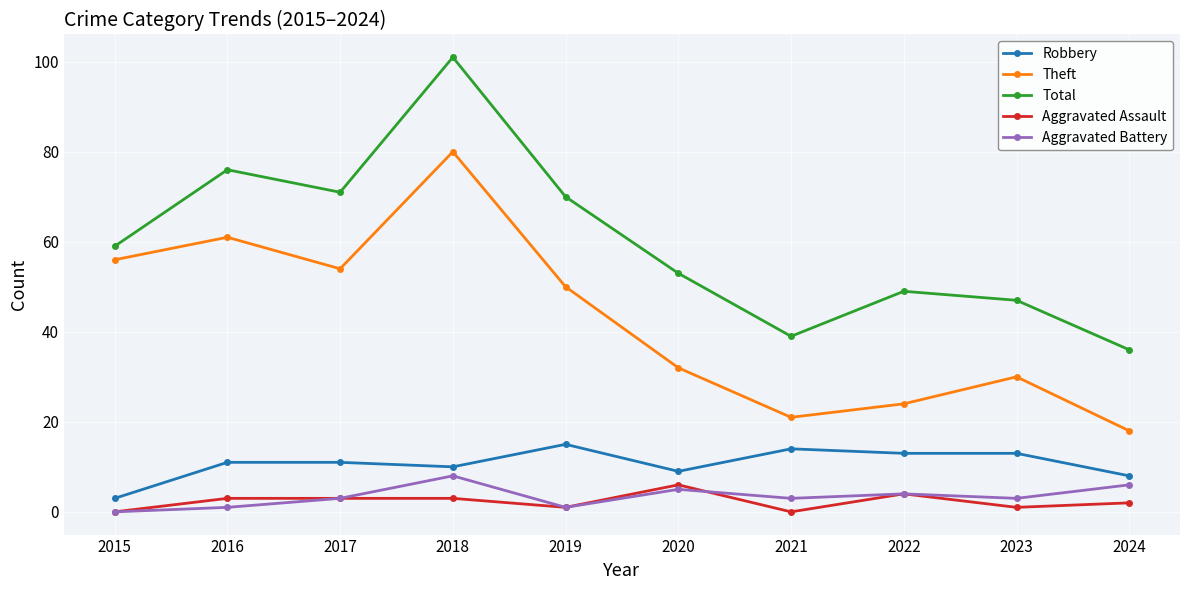

Is the value of Aggravated Assault at 2018 greater than the value of Aggravated Battery at 2018?

No